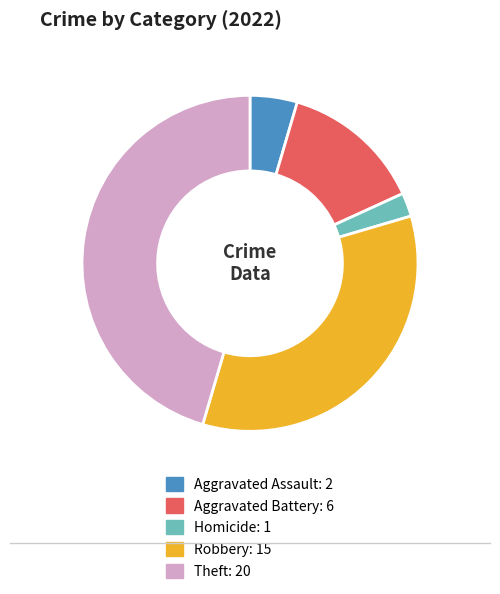

Which slice is the smallest?

Homicide: 1